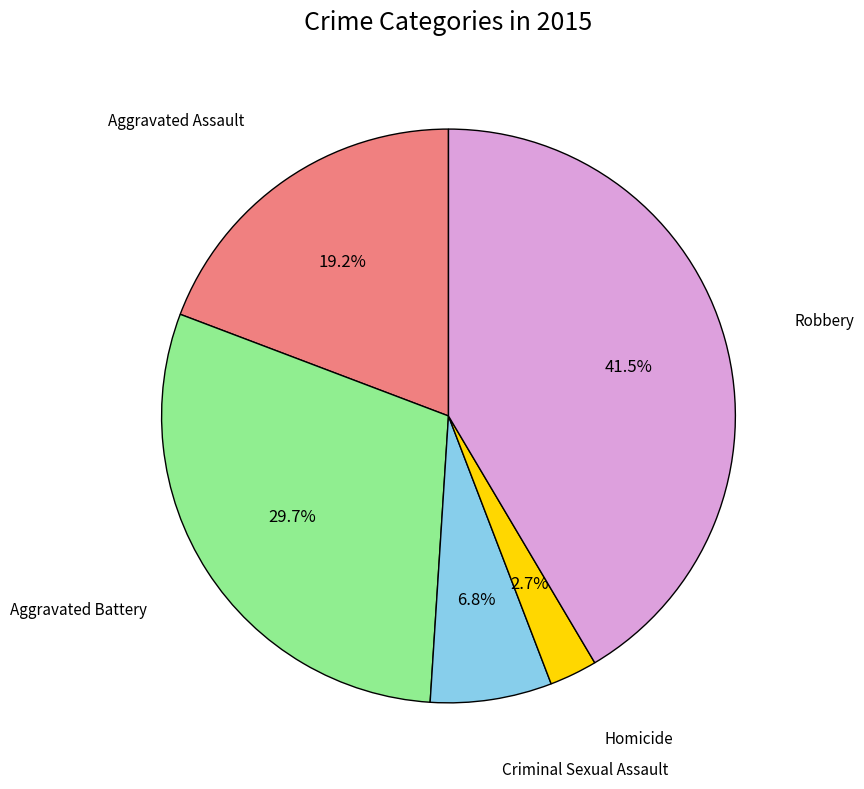

Does any single category account for the majority?

No